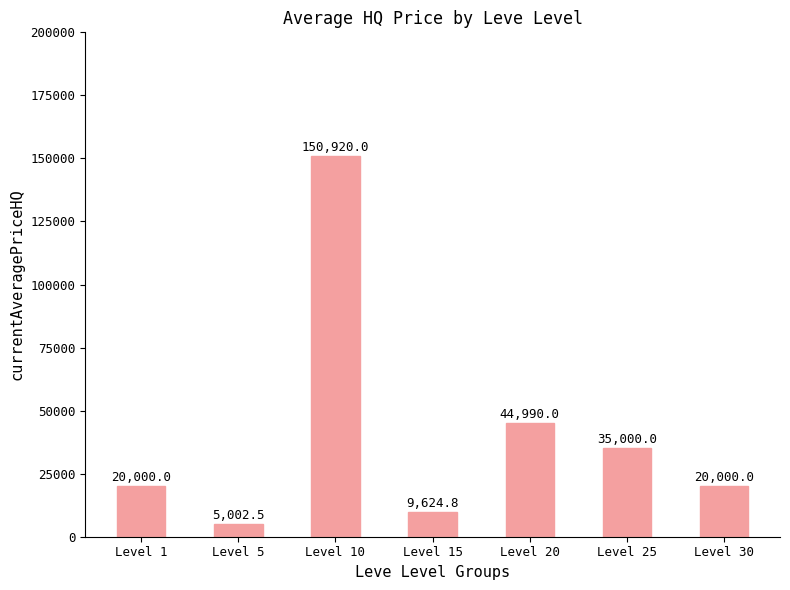

At which label is the value closest to 77961?

Level 20